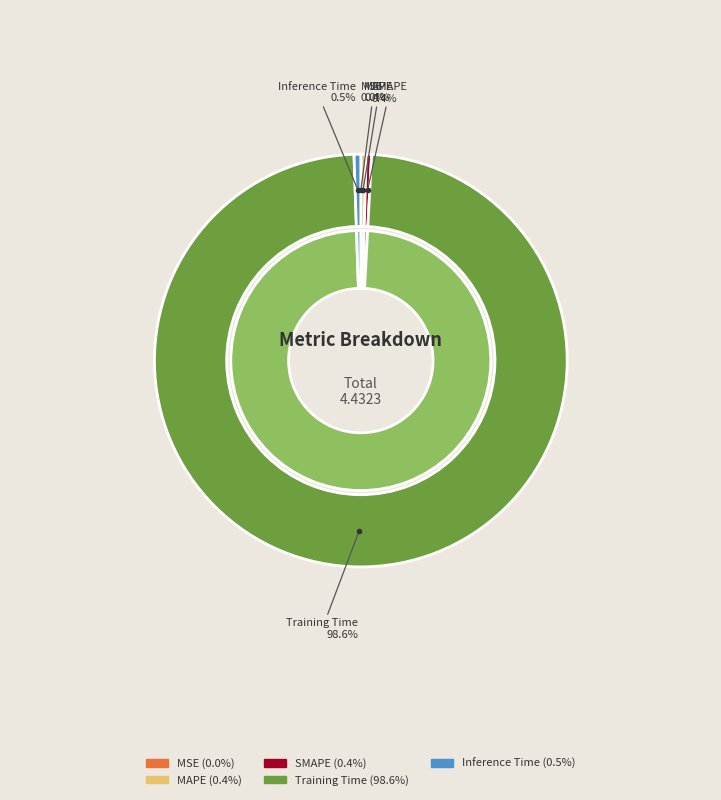

How much of the chart is everything except SMAPE?

99.6%